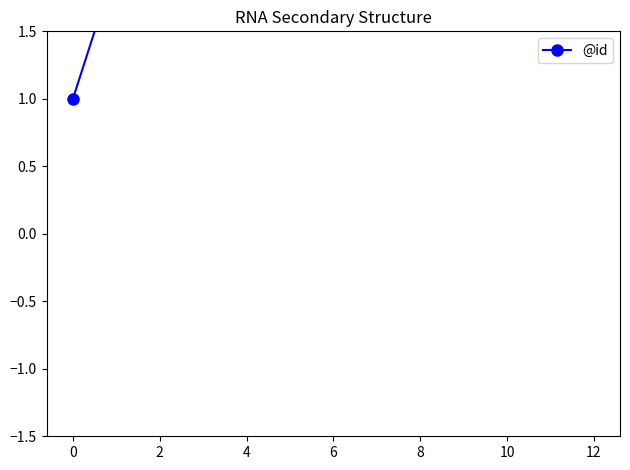

How many values are below 7?

6